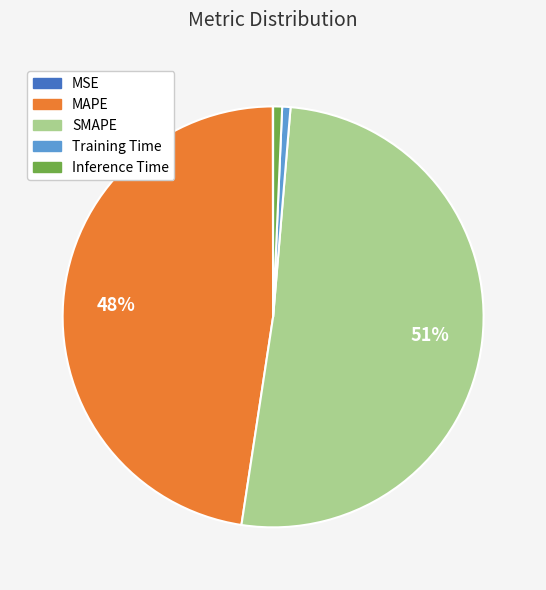

Does Training Time represent more than half of the total?

No